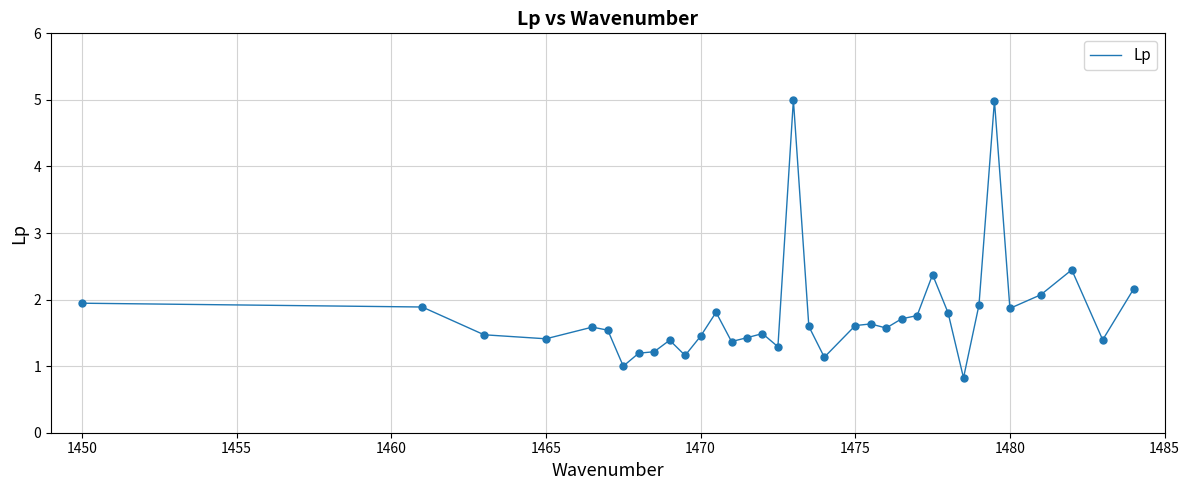

What is the greatest value displayed?

5.0